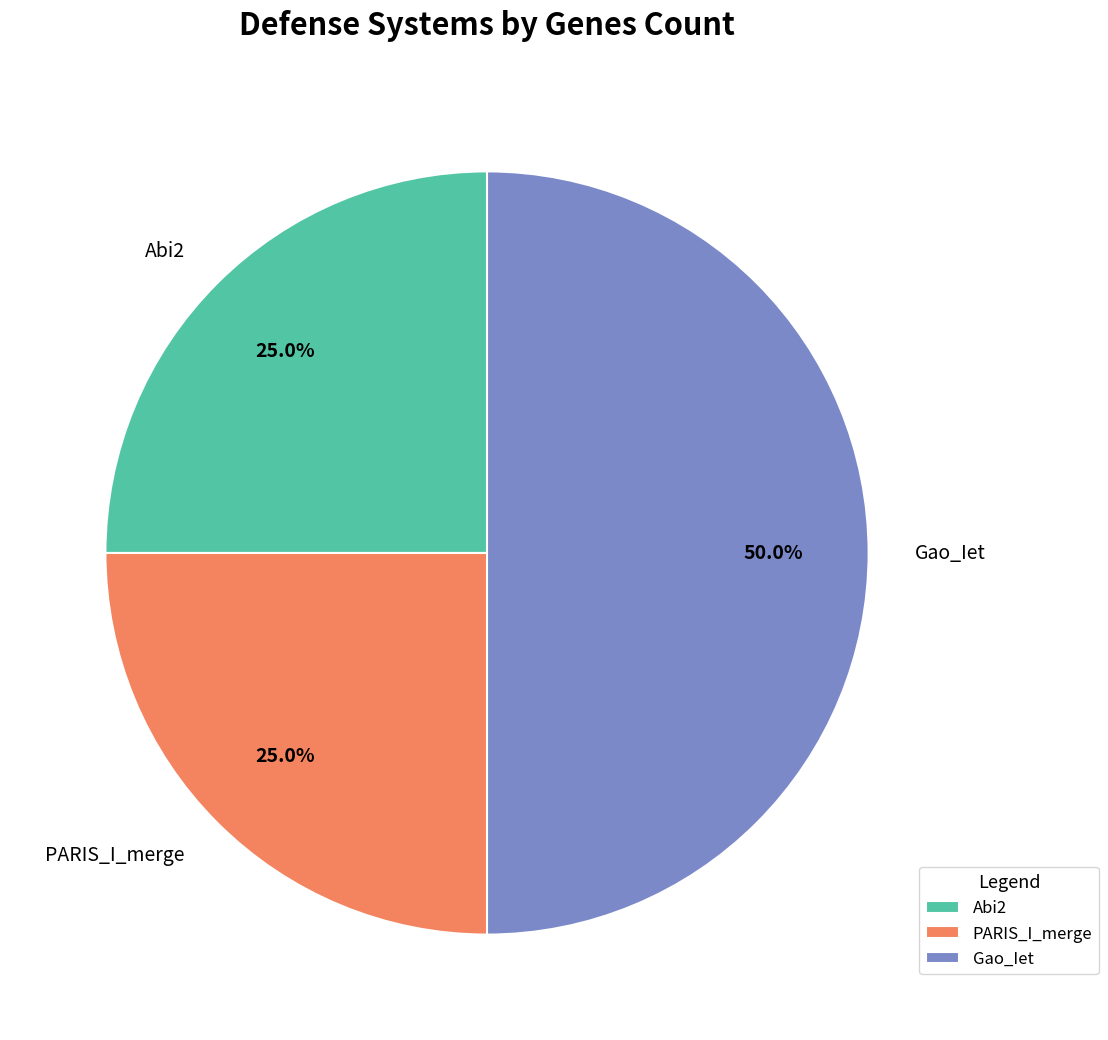

What percentage is NOT represented by Gao_Iet?

50.0%